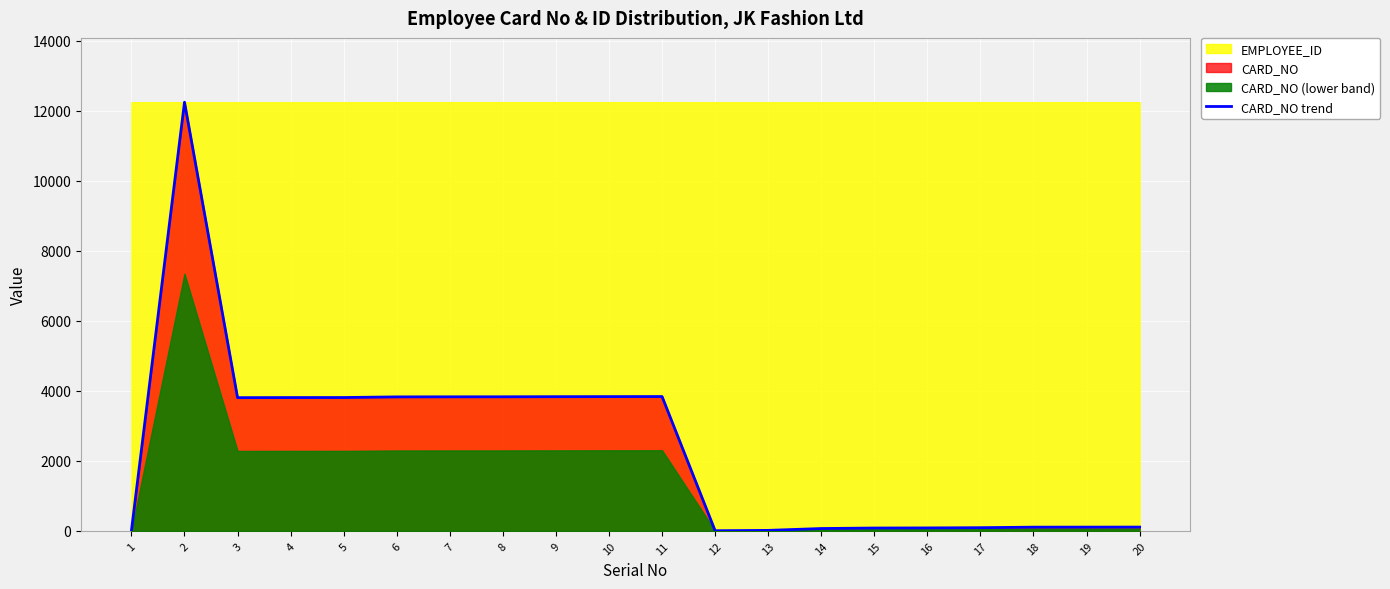

What is the difference between the values at 10 and 2?

8412